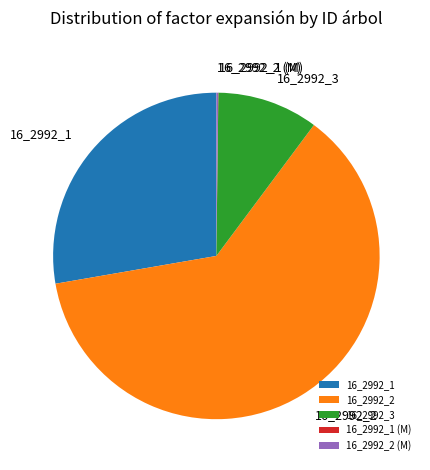

Does any single category account for the majority?

Yes